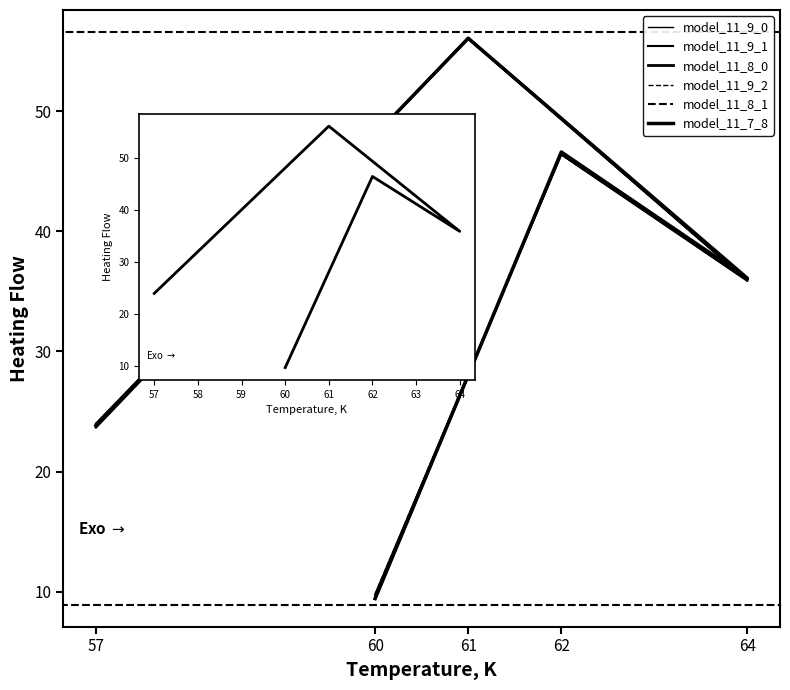

Rank the series by their maximum value, from lowest to highest.

model_11_9_2, model_11_9_1, model_11_9_0, model_11_7_8, model_11_8_0, model_11_8_1